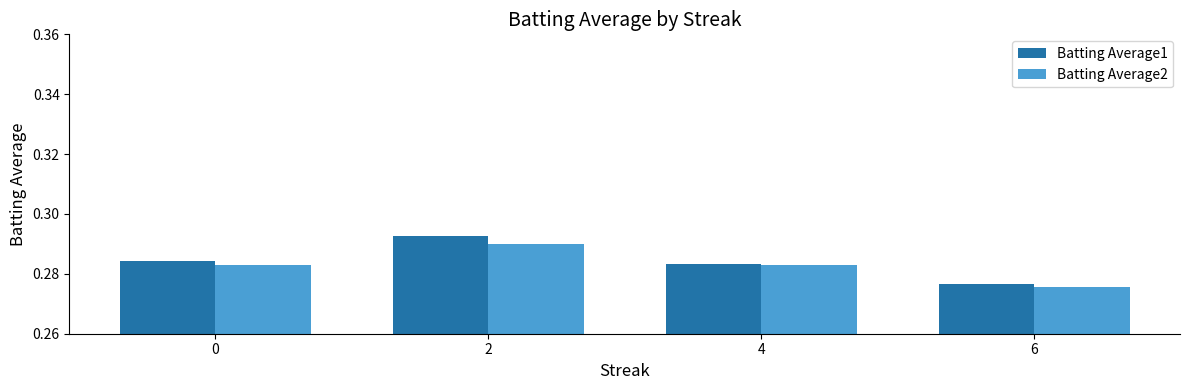

Which category has the lowest value in the Batting Average1 series?

6